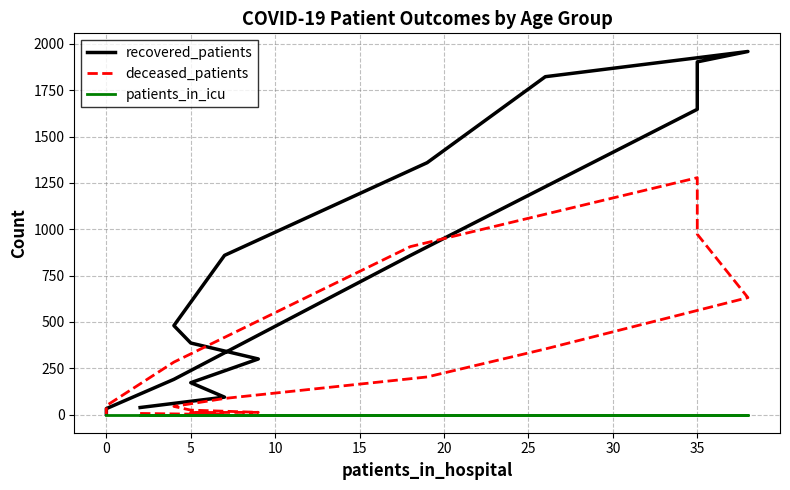

True or false: recovered_patients has more than 0 points higher than both neighbors.

True